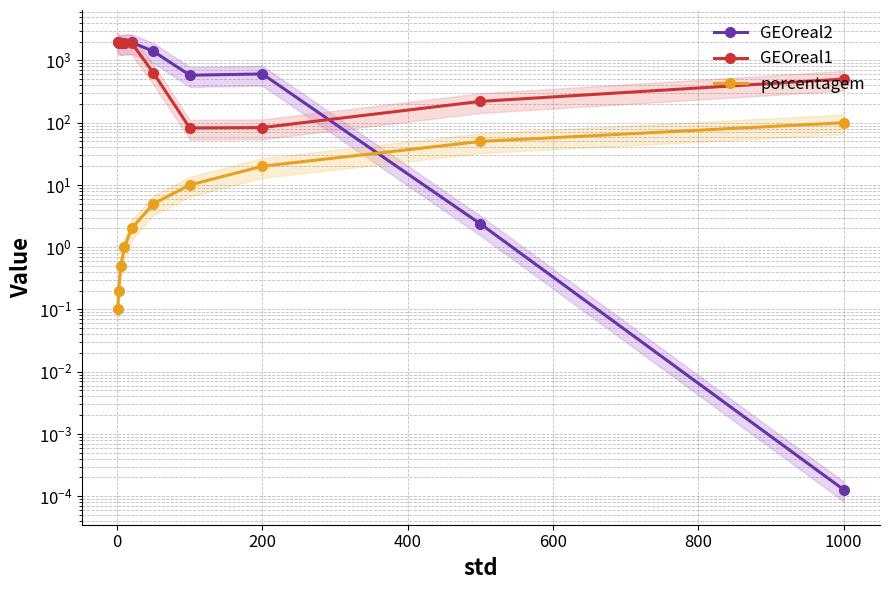

List the series in order of their peak value, lowest first.

porcentagem, GEOreal2, GEOreal1